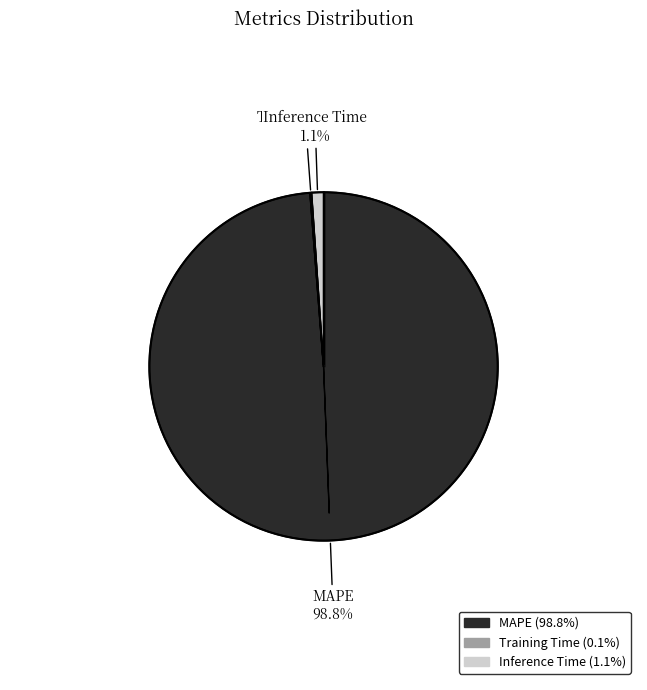

True or false: MAPE accounts for 93% of the total.

False